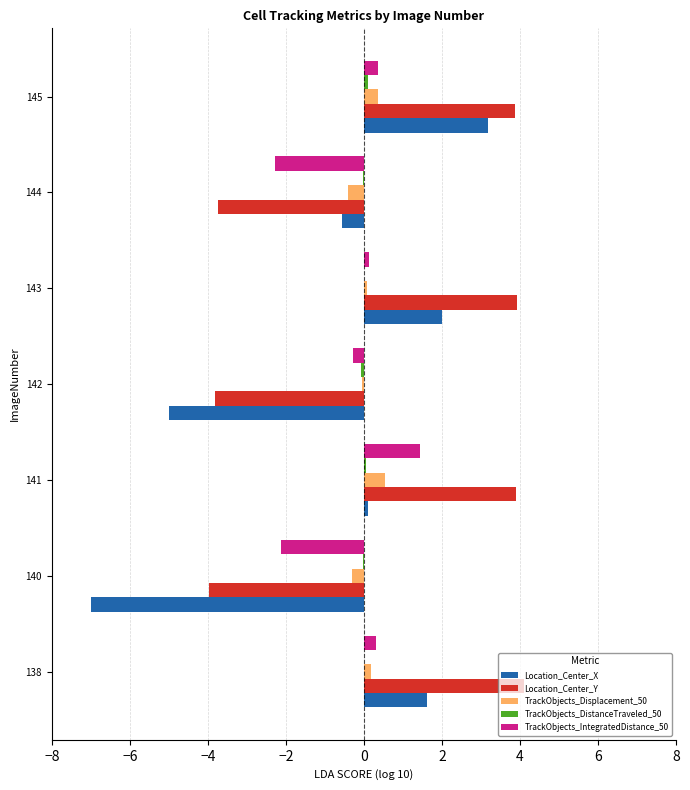

At which category is the sum across all series the highest?

145